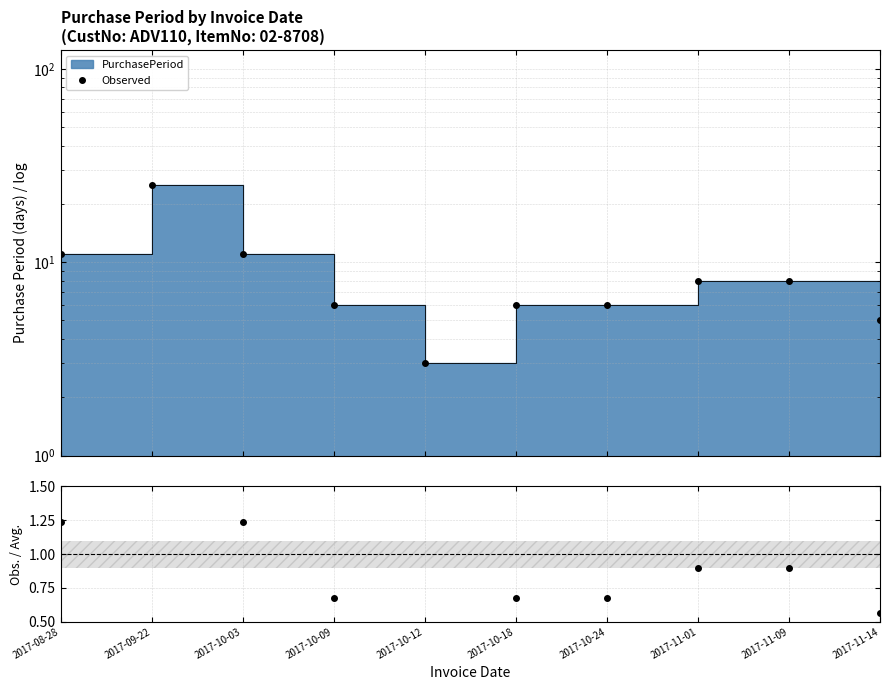

What position from the left is 2017-10-03?

3